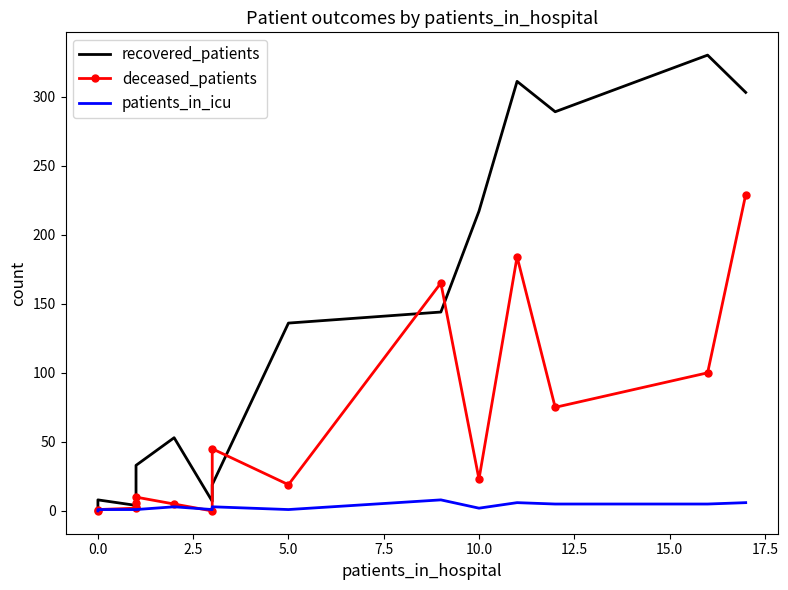

How many data points does each series have?

16